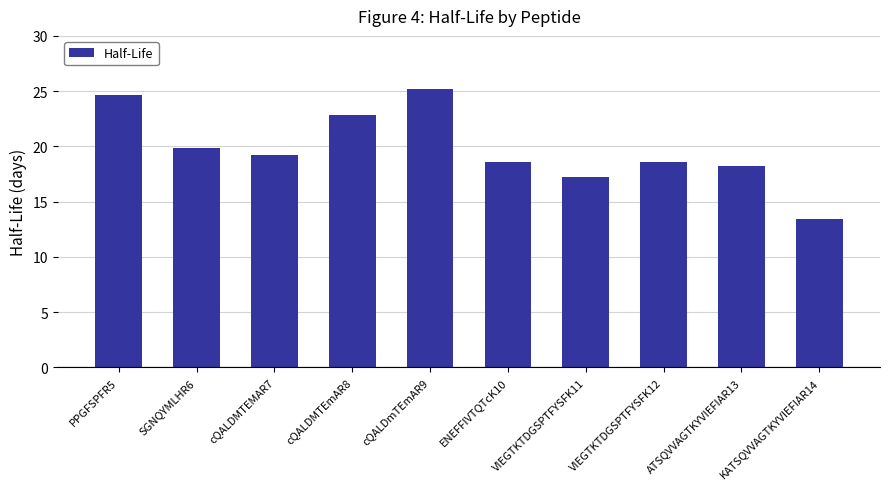

What is the greatest value displayed?

25.2